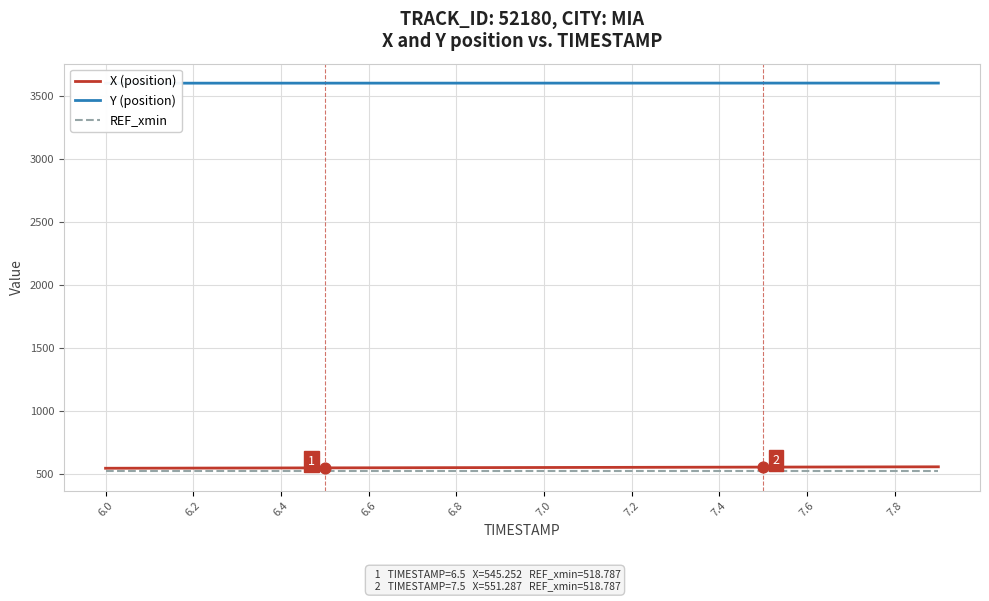

Which series has the largest total across all categories?

Y (position)